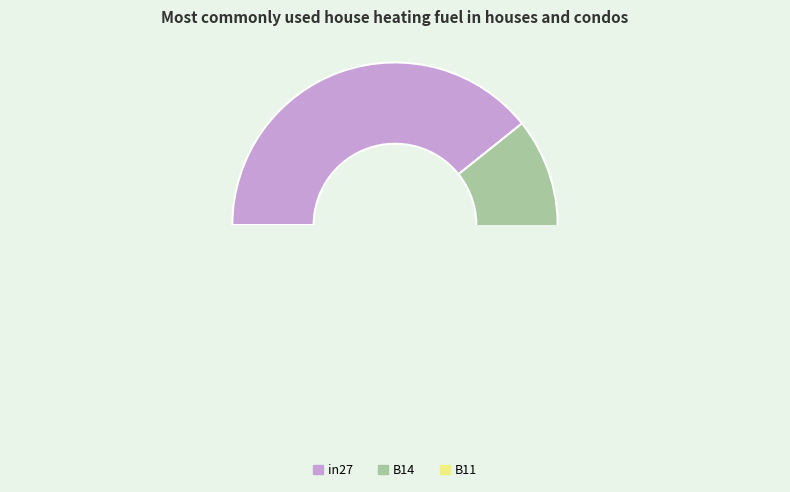

To the nearest percent, what is the average slice percentage?

33%